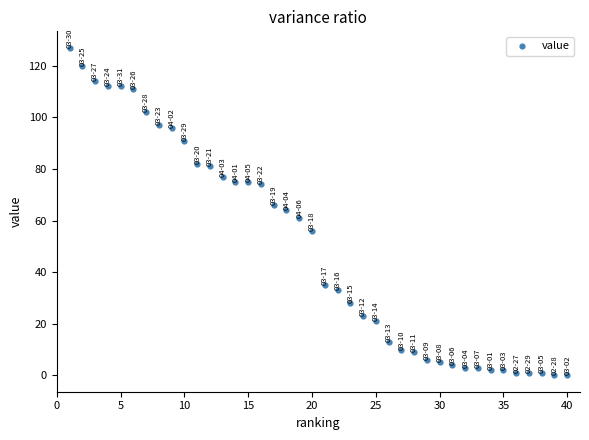

What is the range of X values (max minus min)?

39